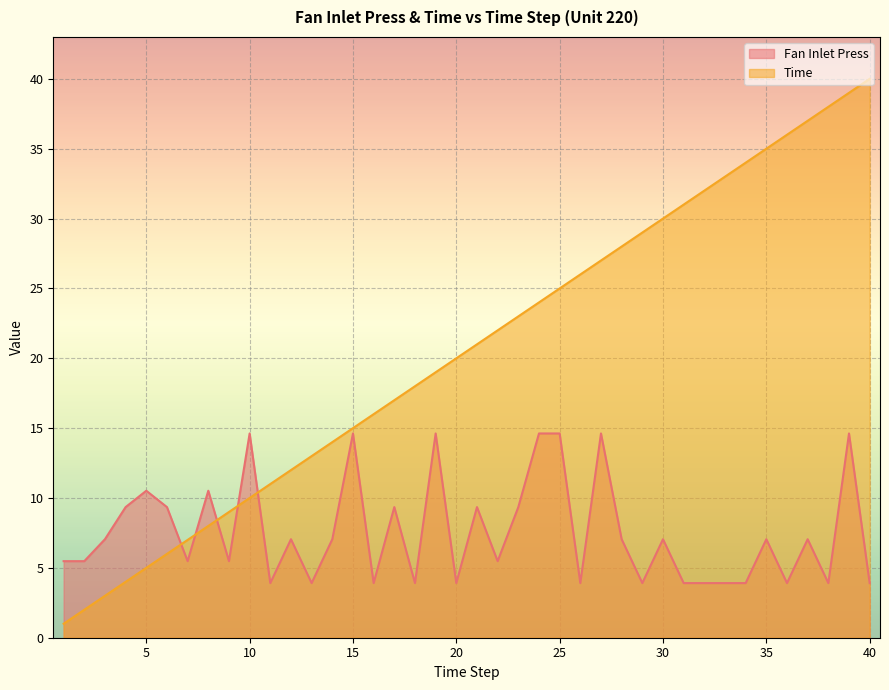

True or false: Fan Inlet Press and Time intersect in this chart.

True